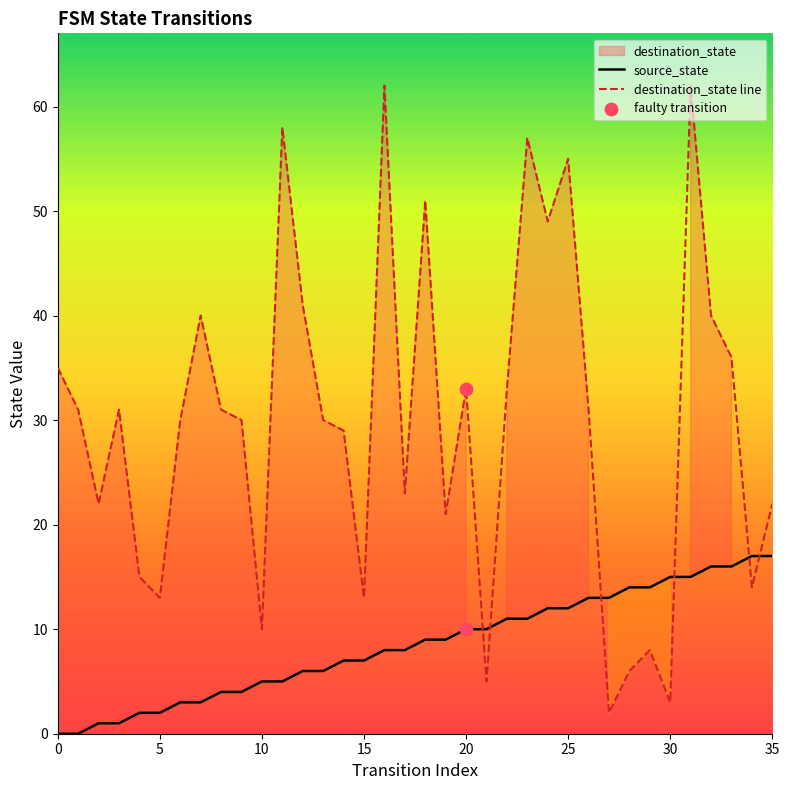

The destination_state line series shows 50 at 20. True or false?

False